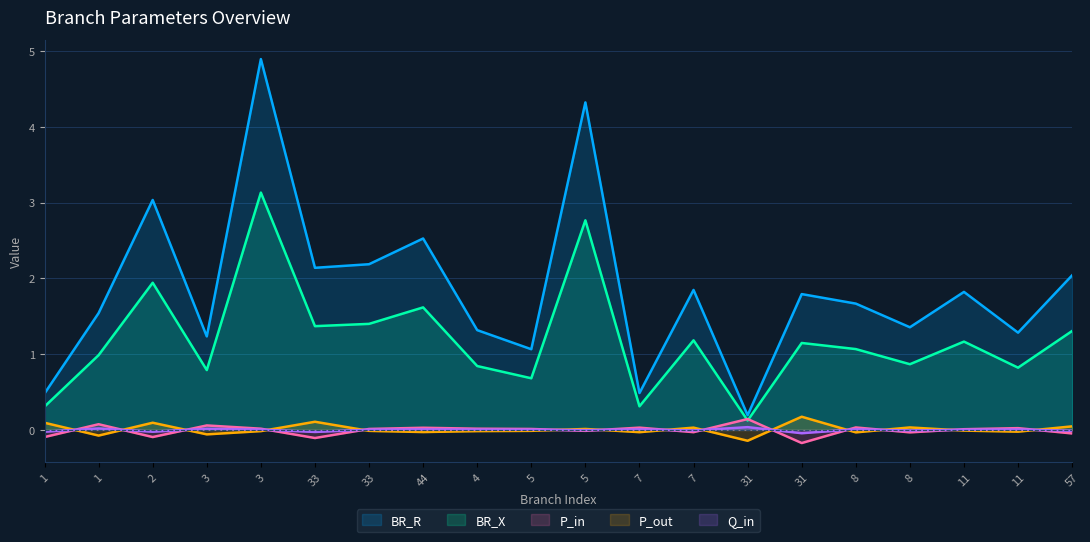

Between 3 and 2, which is larger?

3